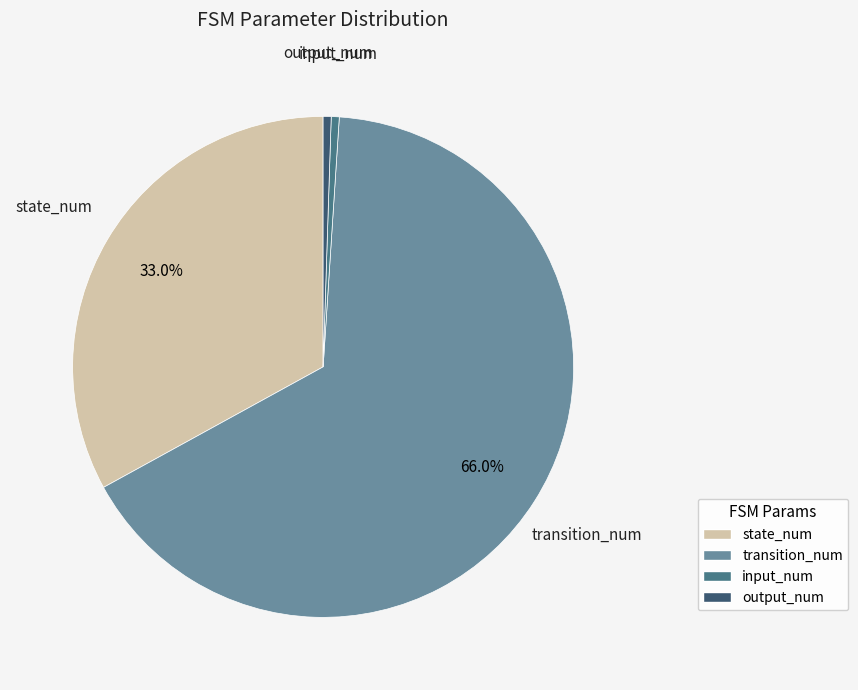

What portion of the pie excludes state_num?

67.0%